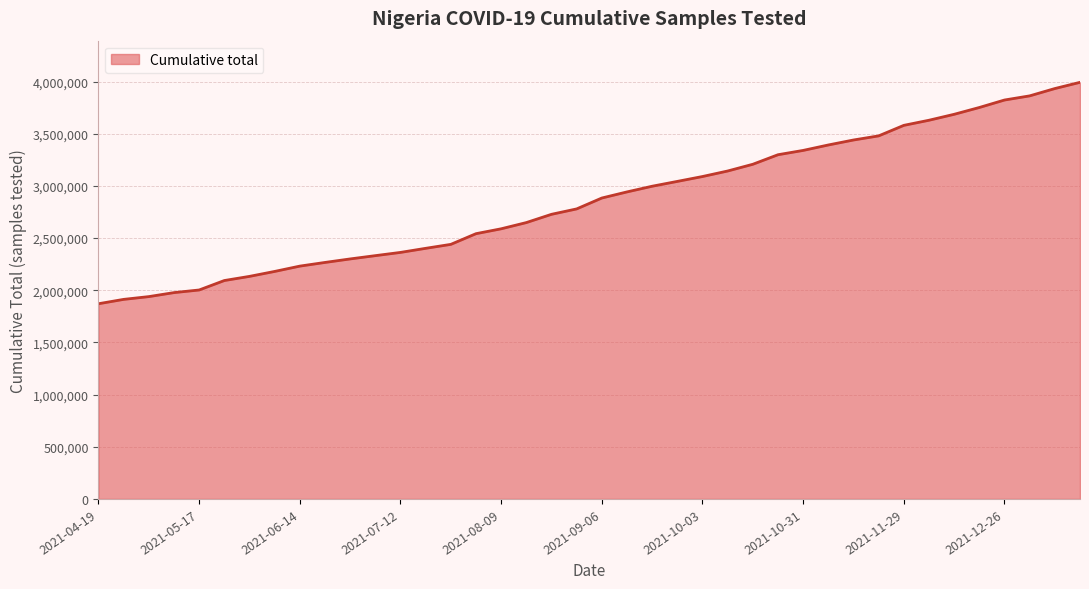

What is the difference between the maximum and minimum values?

2121931